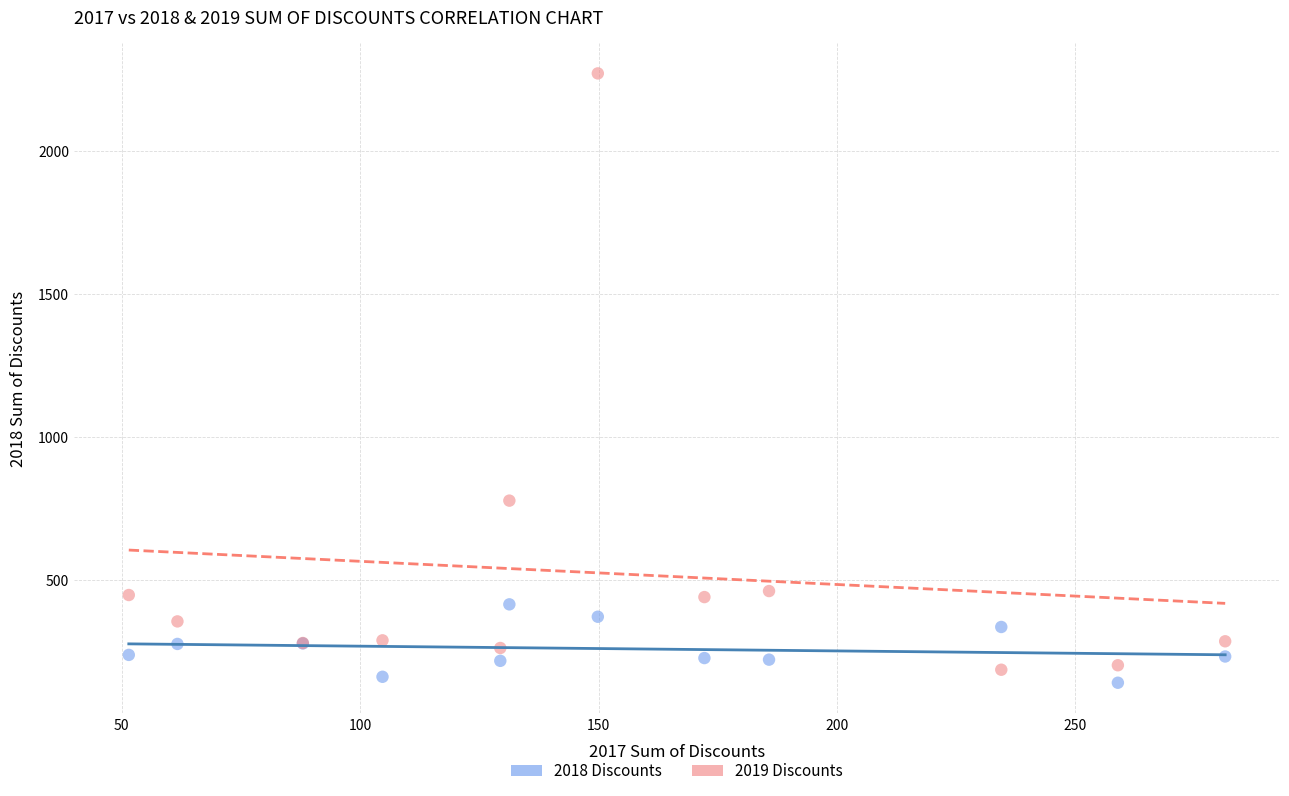

Across all series, what Y value is closest to 1205?

776.8